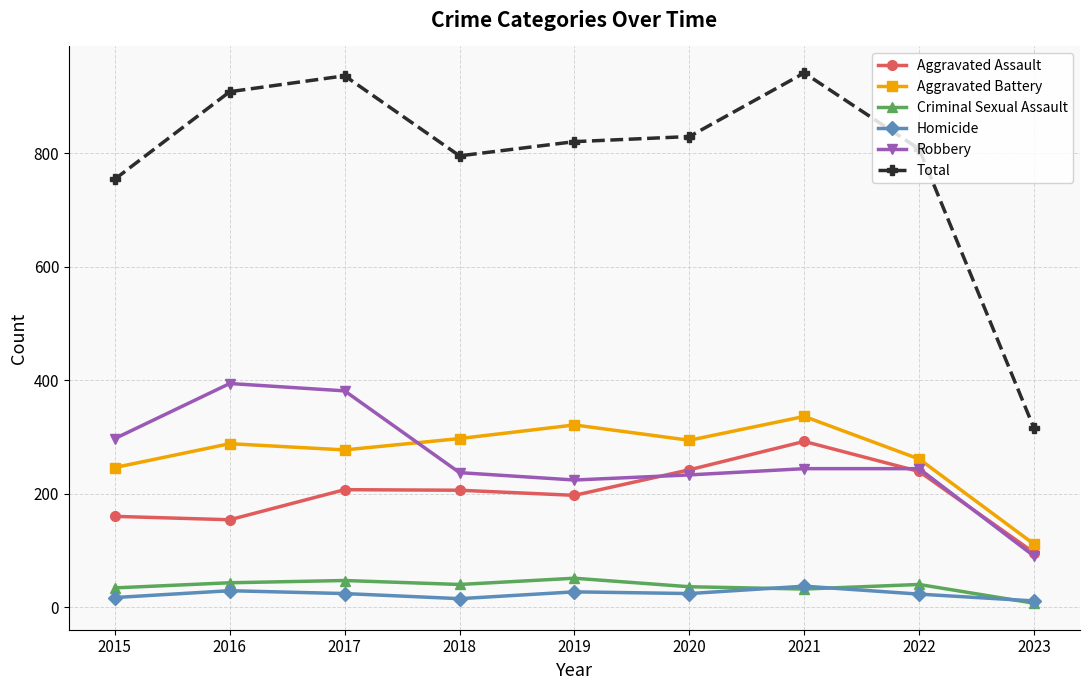

How many data points in Aggravated Assault are less than 206?

4